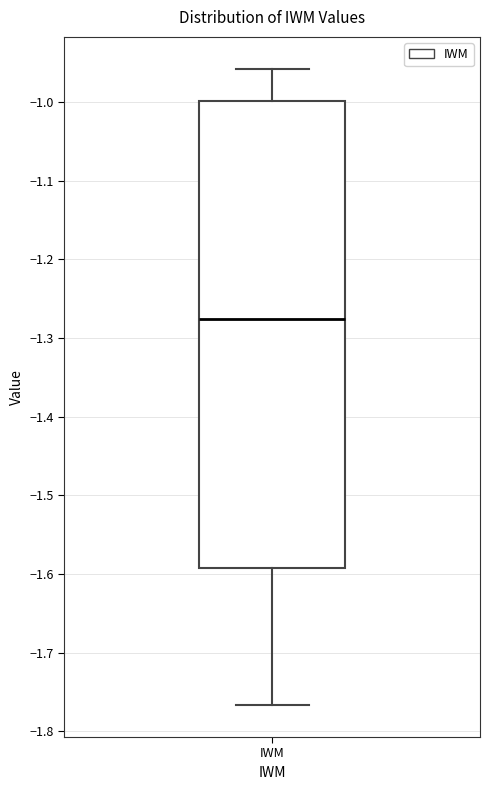

Read this box plot against the y-axis: the position of the median line, the range covered by the box, and the ends of both whiskers. The values are not printed on the chart, so give them approximately, as read against the axis.

median -1.28, box -1.59 to -1.00, whiskers -1.77 to -0.96